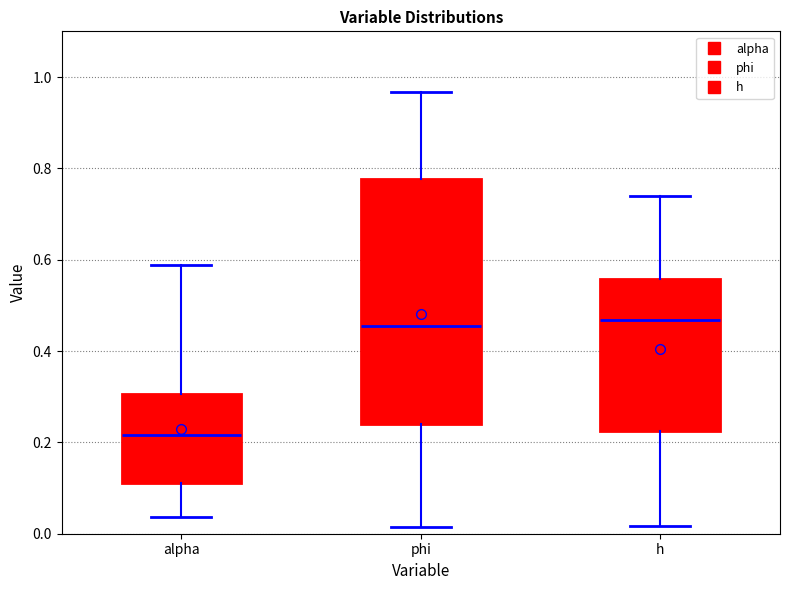

Reading left to right, transcribe this box plot: for each box, give where its median line is, the range the box spans, and where its two whiskers end, as read against the y-axis. The values are not printed on the chart, so give them approximately, as read against the axis.

alpha: median 0.22, box 0.12 to 0.30, whiskers 0.04 to 0.58
phi: median 0.46, box 0.24 to 0.78, whiskers 0.02 to 0.96
h: median 0.46, box 0.22 to 0.56, whiskers 0.02 to 0.74